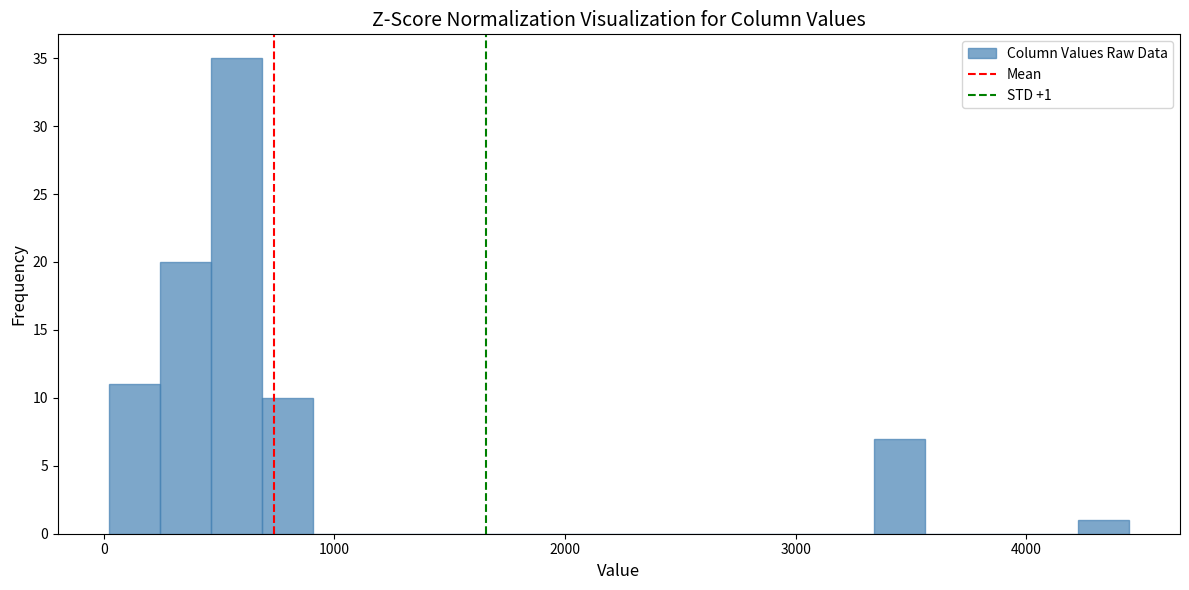

Read against the x-axis, roughly where is the centre of the tallest bar?

600